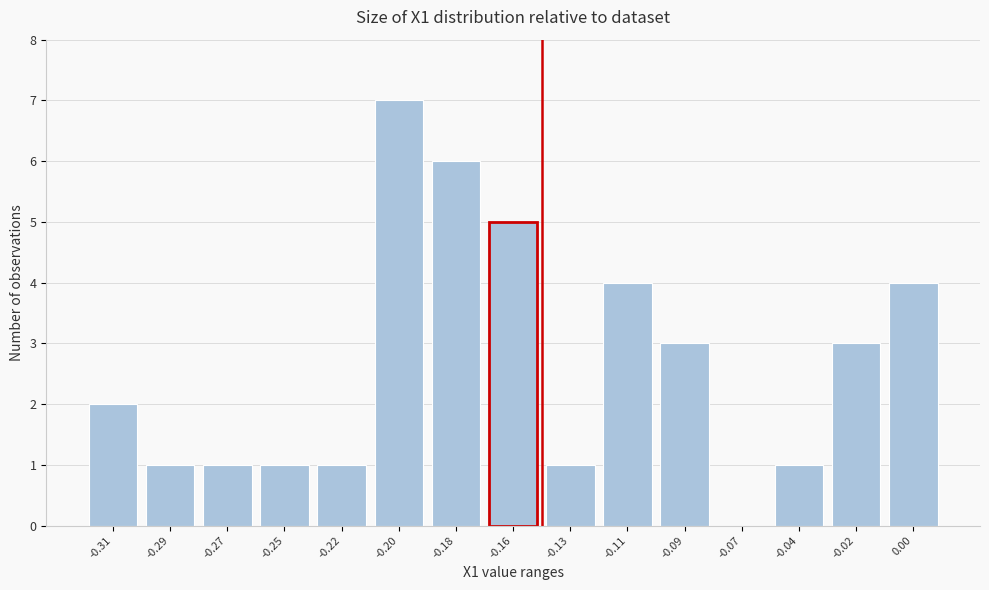

Reading left to right, extract all data points from this chart.

-0.31=2	-0.29=1	-0.27=1	-0.25=1	-0.22=1	-0.20=7	-0.18=6	-0.16=5	-0.13=1	-0.11=4	-0.09=3	-0.07=0	-0.04=1	-0.02=3	0.00=4